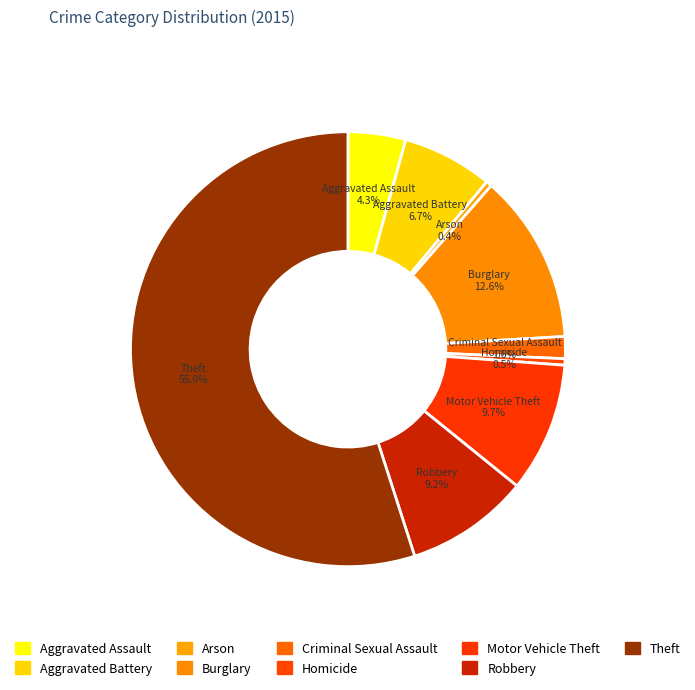

Does Theft represent more than half of the total?

Yes